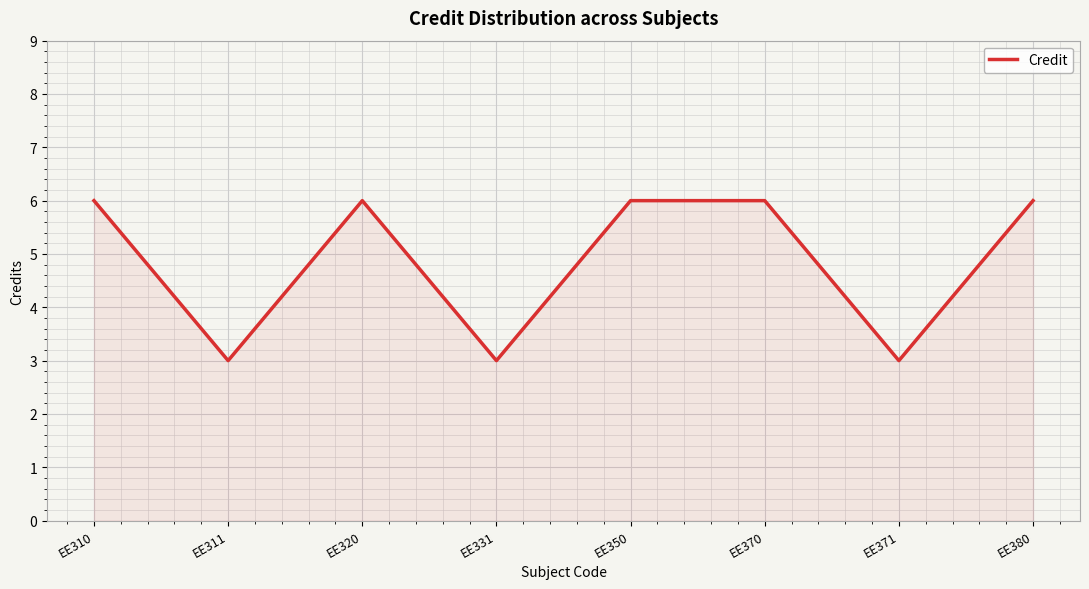

The chart shows a value of 3 at EE331. True or false?

True